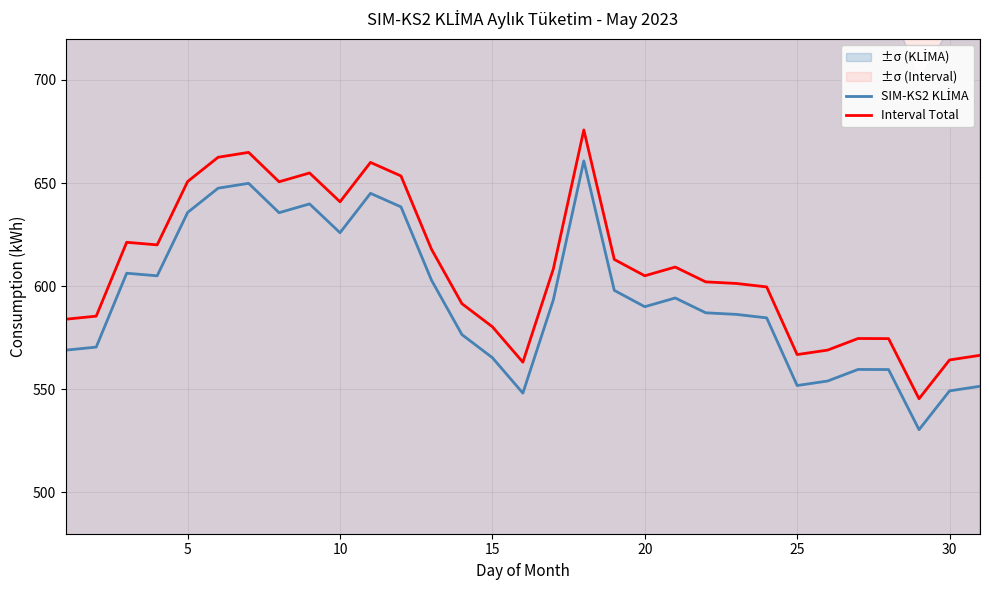

True or false: Interval Total and SIM-KS2 KLİMA cross at least once.

False